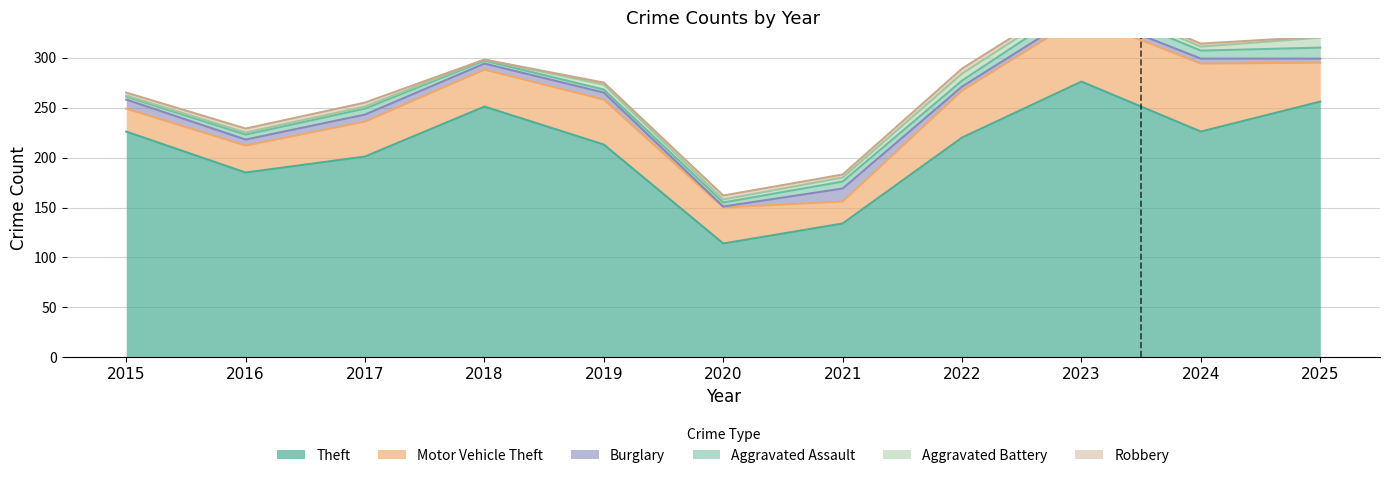

What is the greatest value displayed?

276